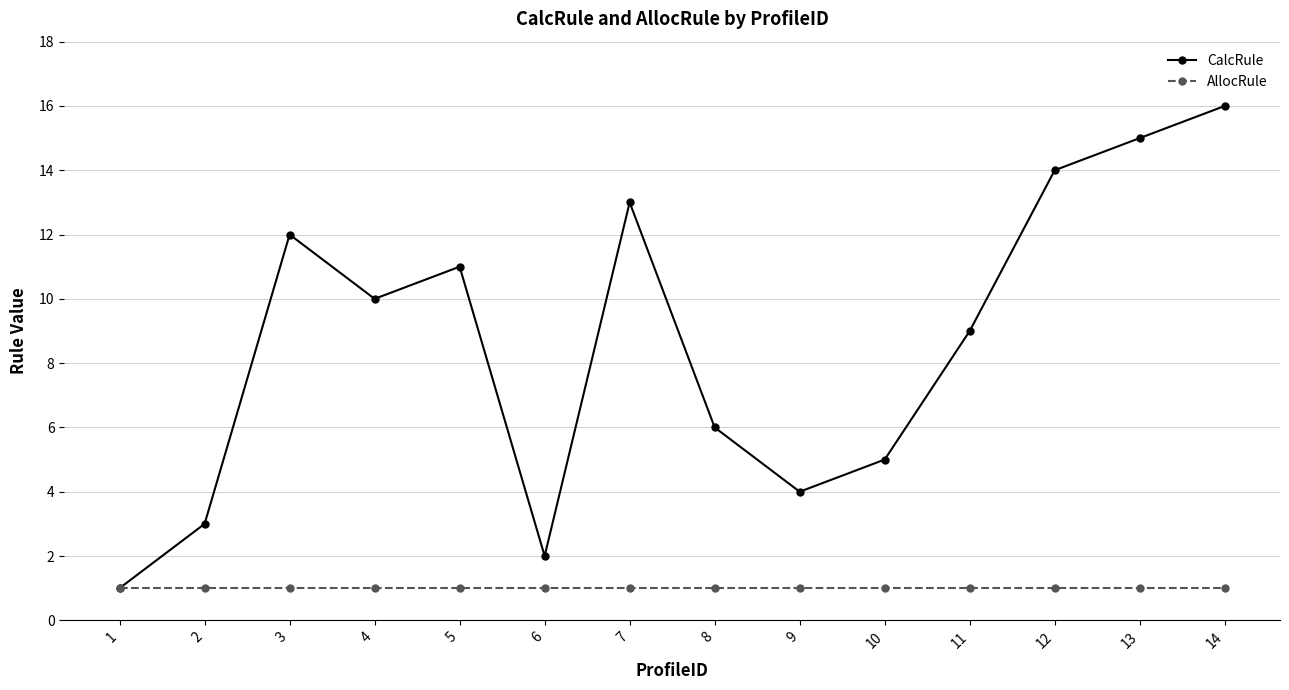

Reading left to right, list all the values displayed in this chart.

CalcRule: 1	3	12	10	11	2	13	6	4	5	9	14	15	16
AllocRule: 1	1	1	1	1	1	1	1	1	1	1	1	1	1